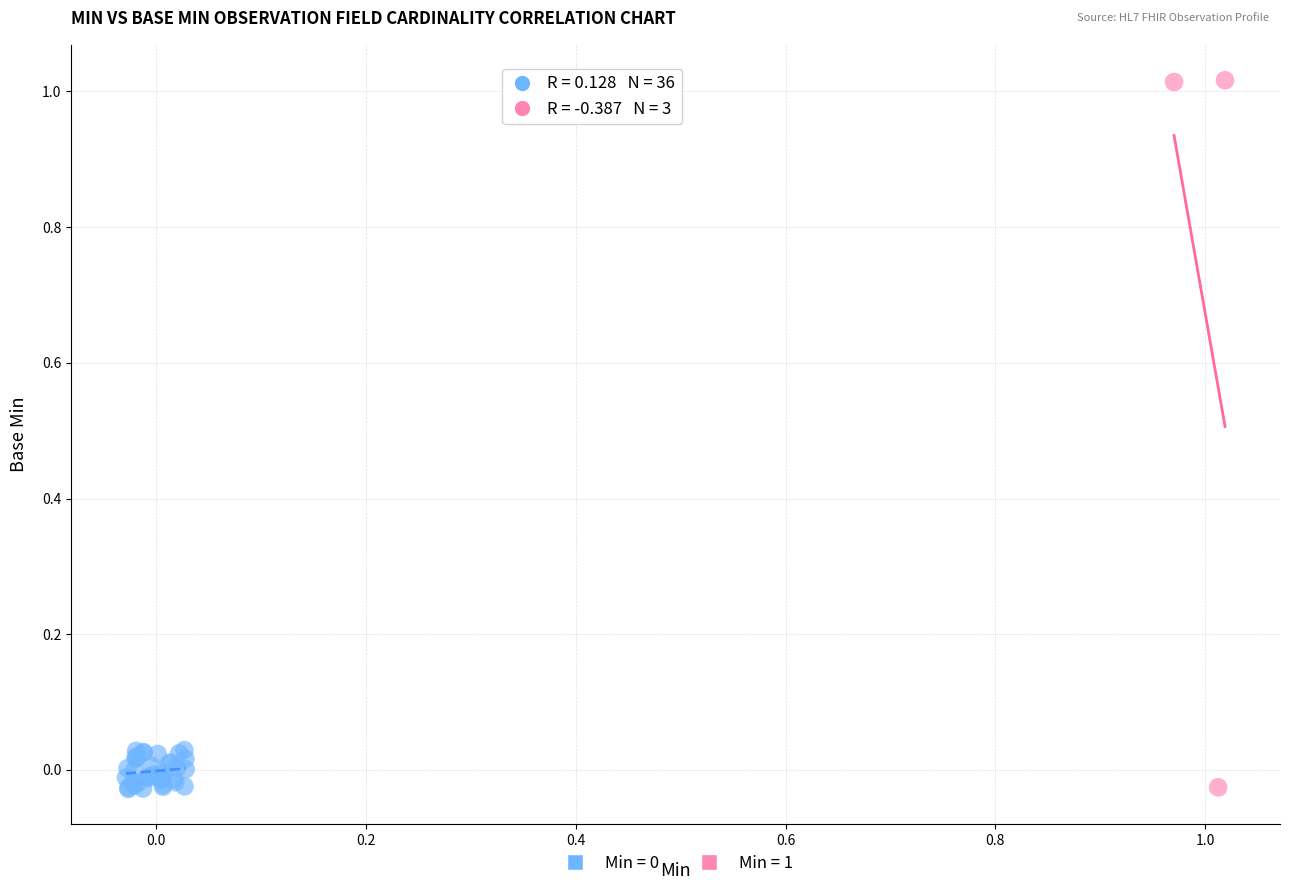

Which series has the widest spread of Y values?

Min = 1